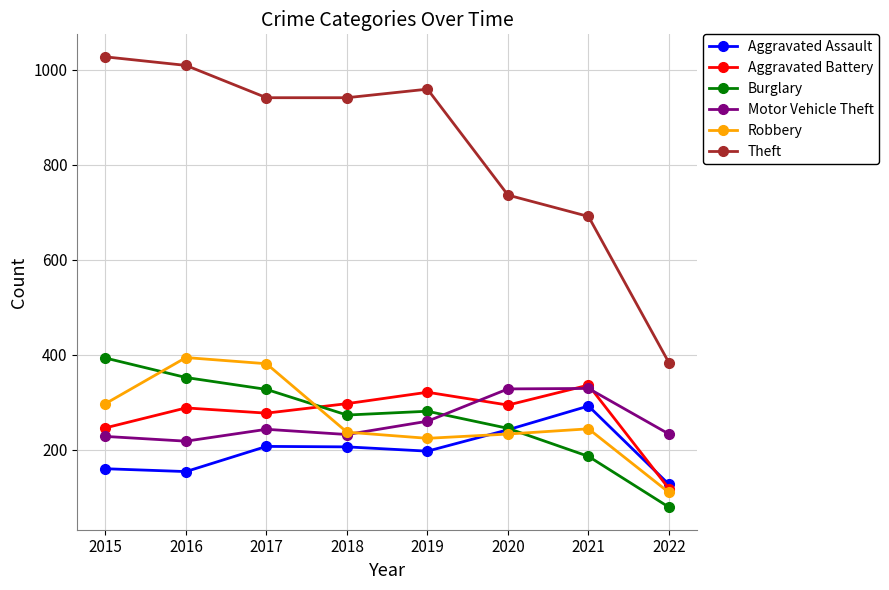

True or false: Robbery has more than 1 interior local peaks.

True